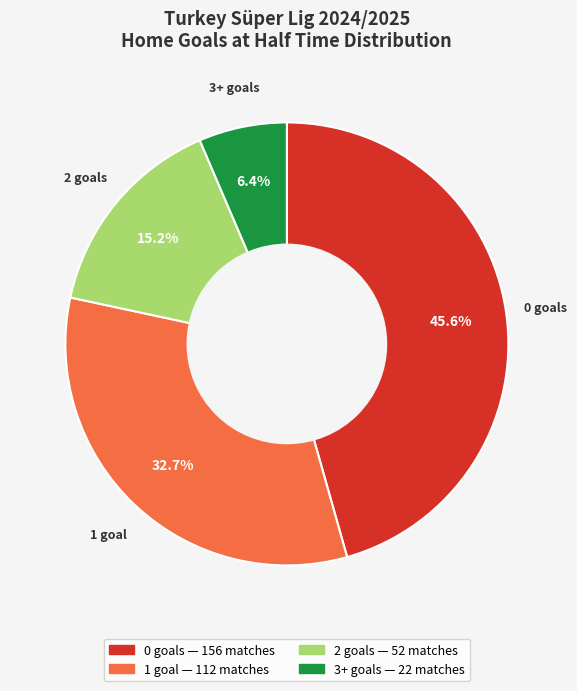

How many segments does this pie chart have?

4